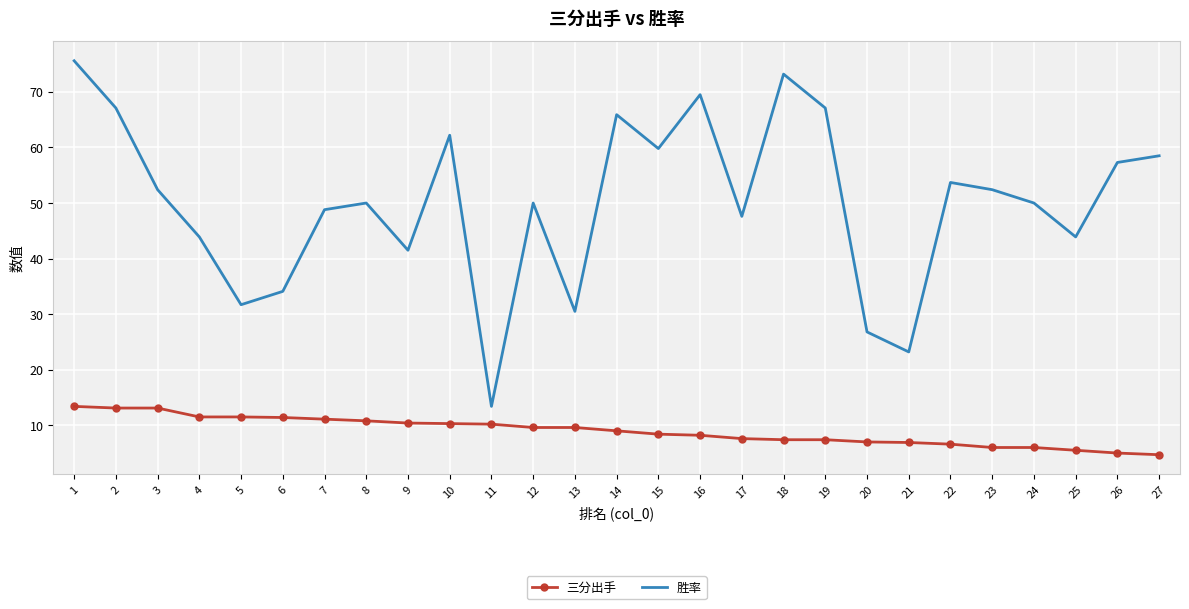

Between 7 and 14, which series saw the biggest shift?

胜率